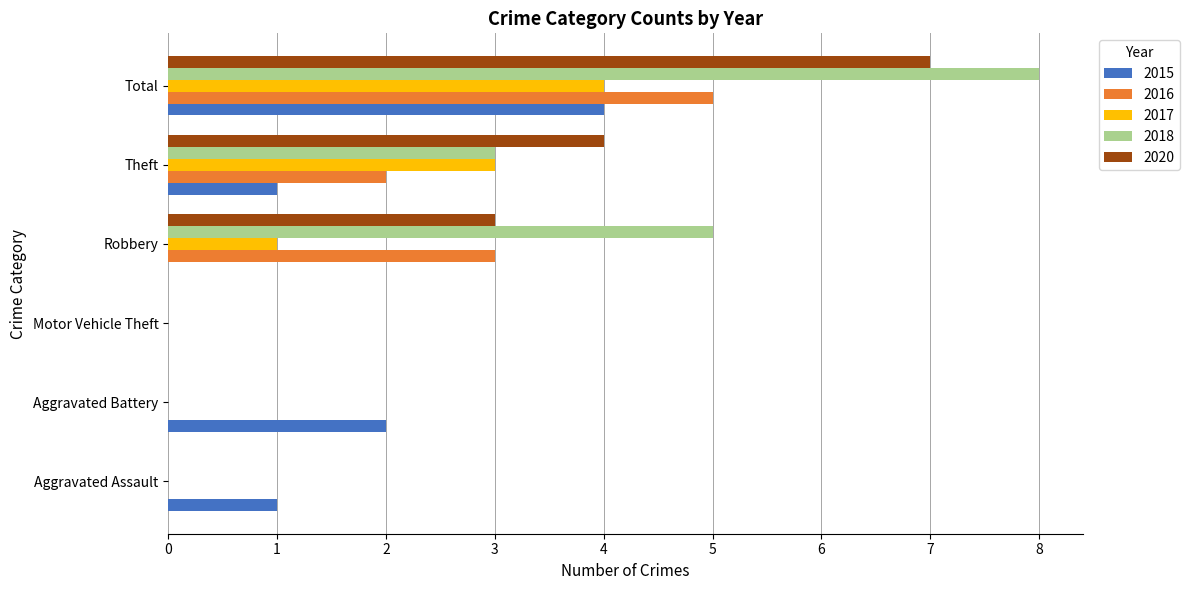

Is the value of 2015 at Aggravated Battery greater than the value of 2016 at Aggravated Assault?

Yes